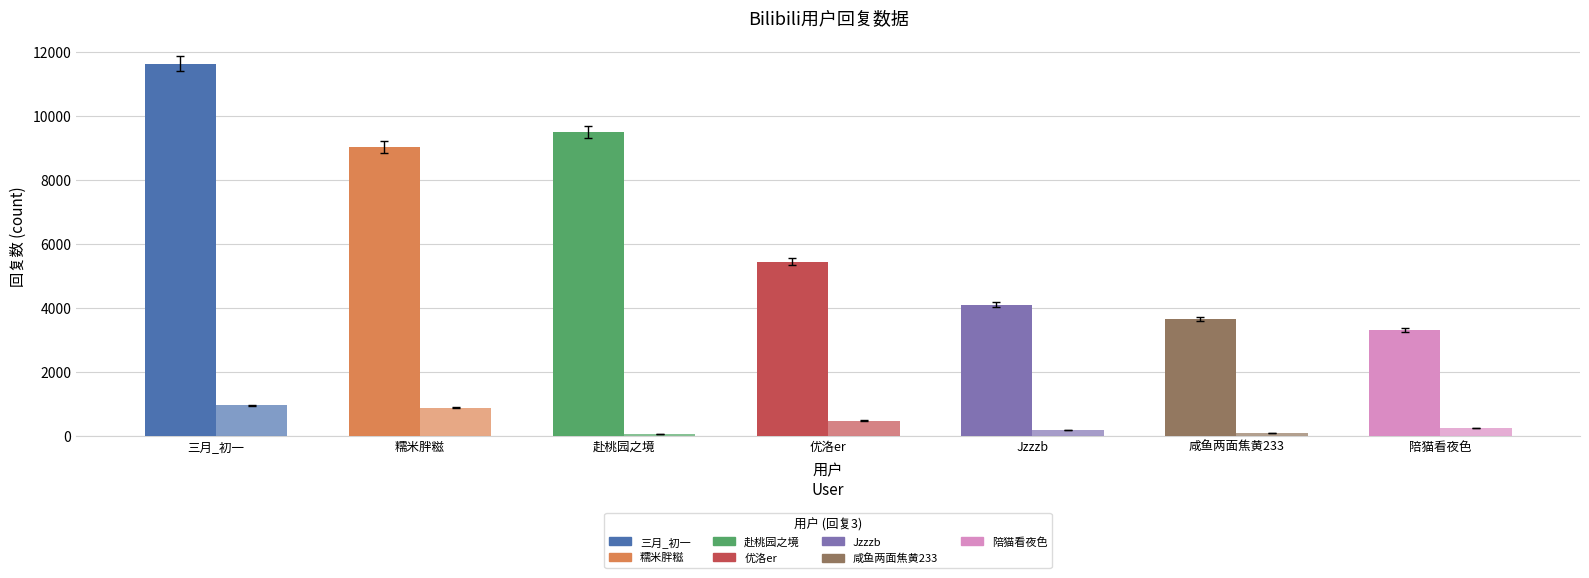

How many bars are there in total?

14